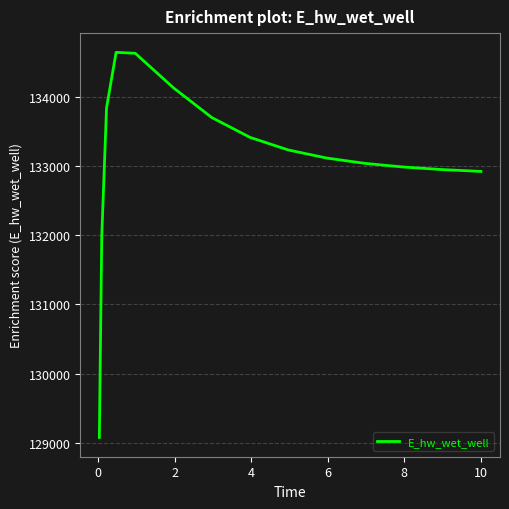

What is the greatest value displayed?

134645.9